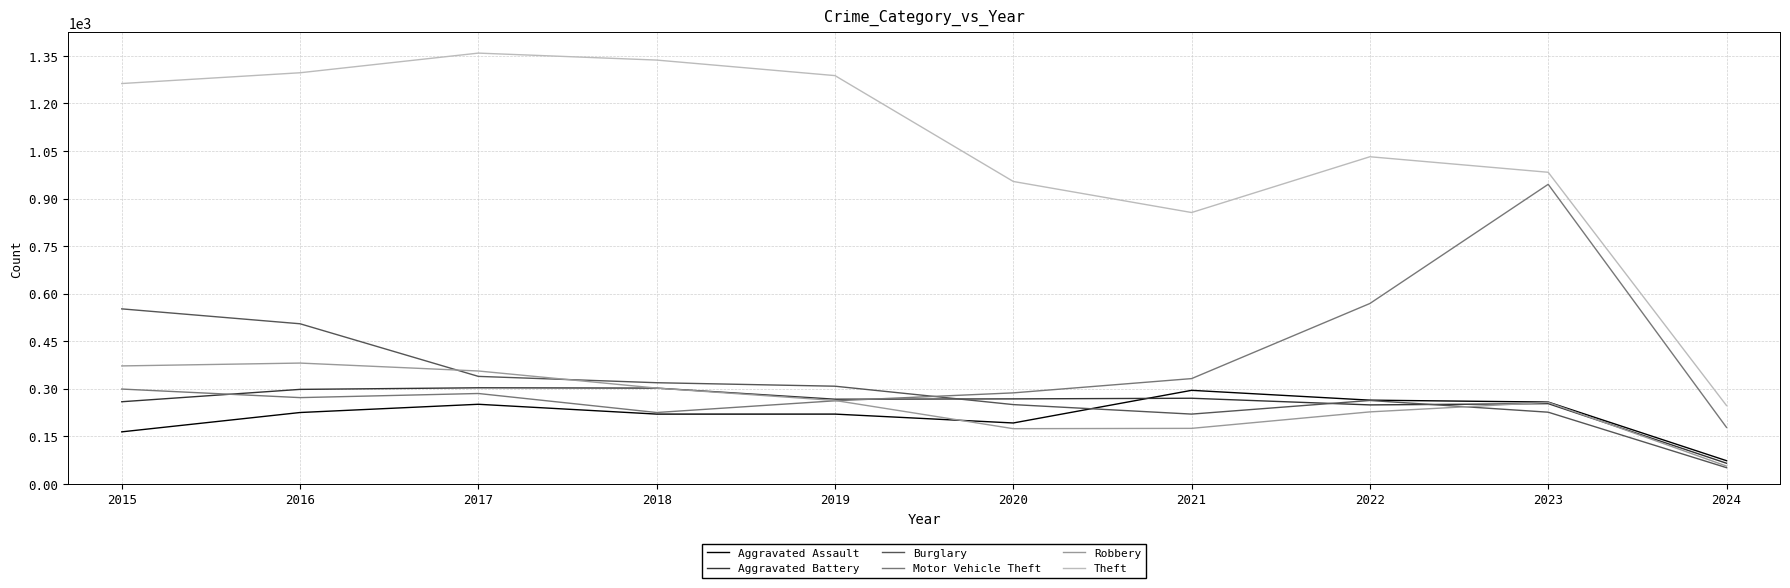

At which label is Motor Vehicle Theft closest to 561?

2022